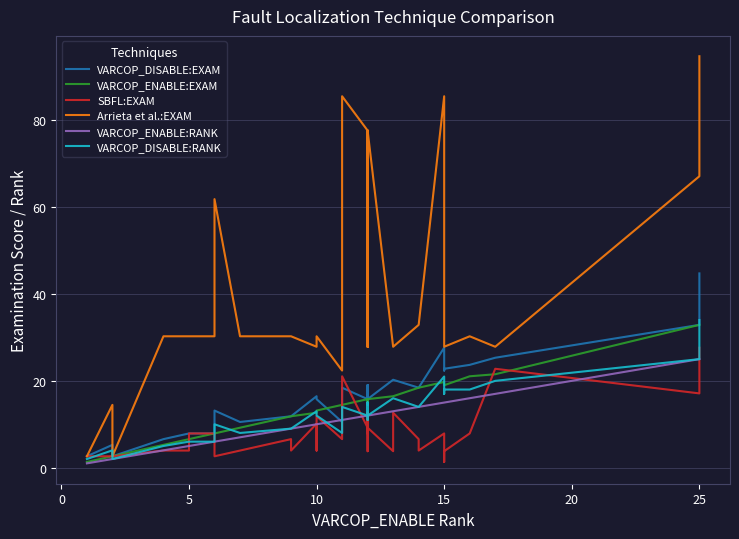

What are all the series names shown in the legend?

VARCOP_DISABLE:EXAM, VARCOP_ENABLE:EXAM, SBFL:EXAM, Arrieta et al.:EXAM, VARCOP_ENABLE:RANK, VARCOP_DISABLE:RANK